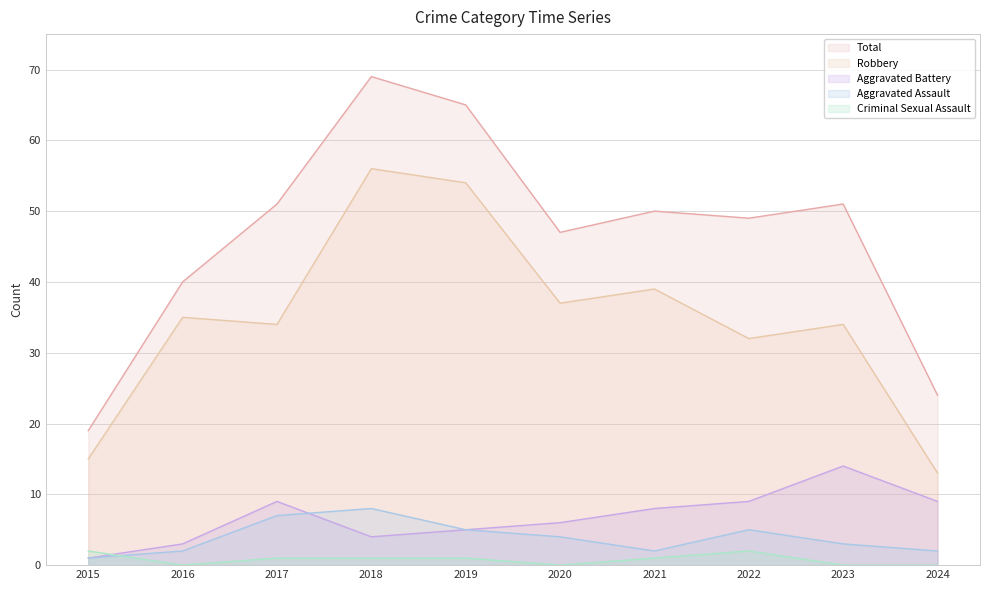

Where does the Total series first go above 50?

2017